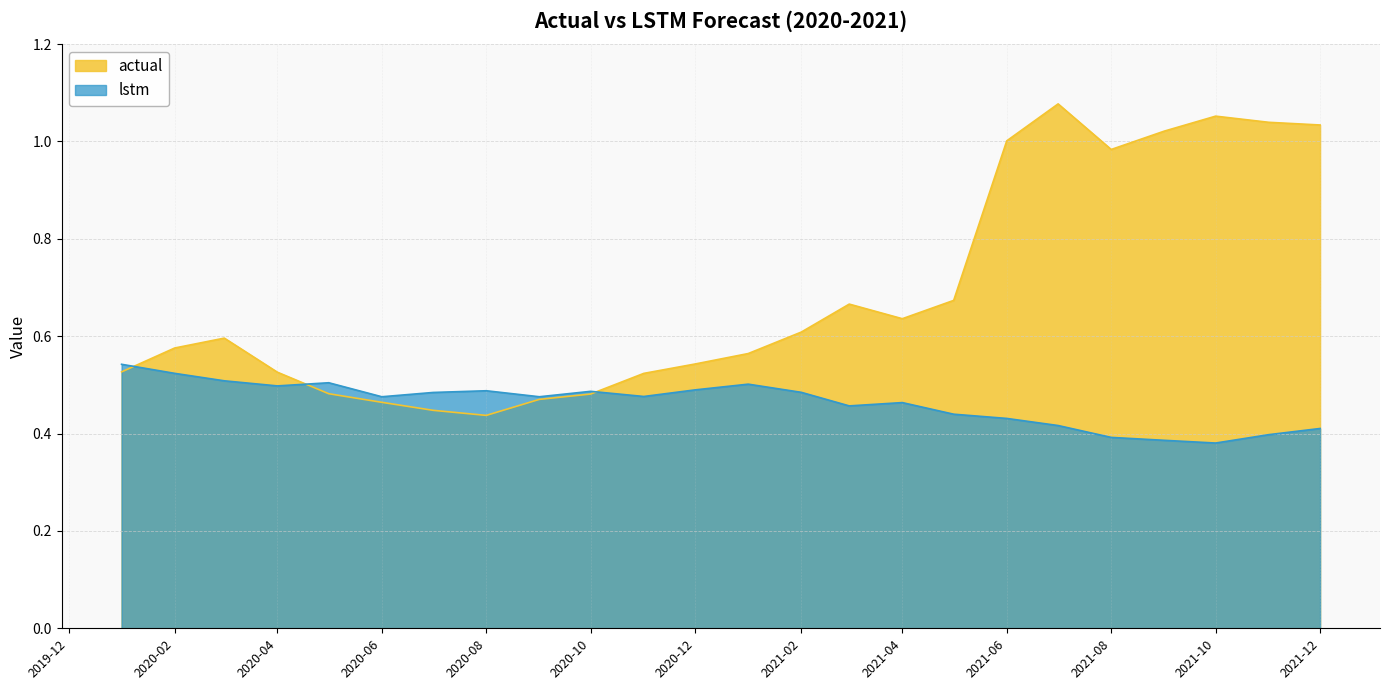

Where is the first local maximum for lstm?

2020-05-01